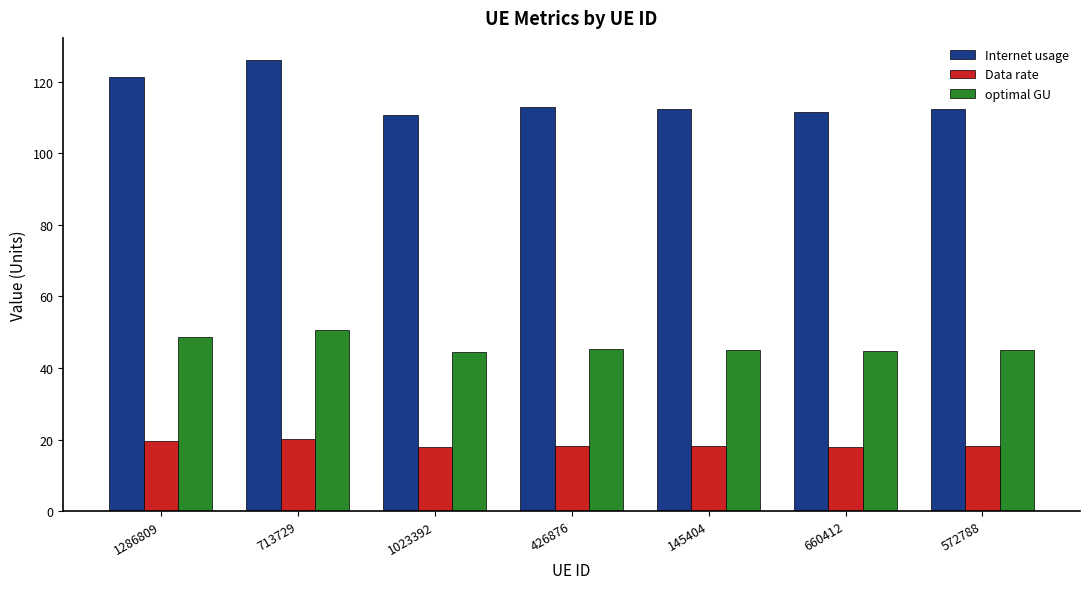

What is the highest value of the Internet usage series?

126.0